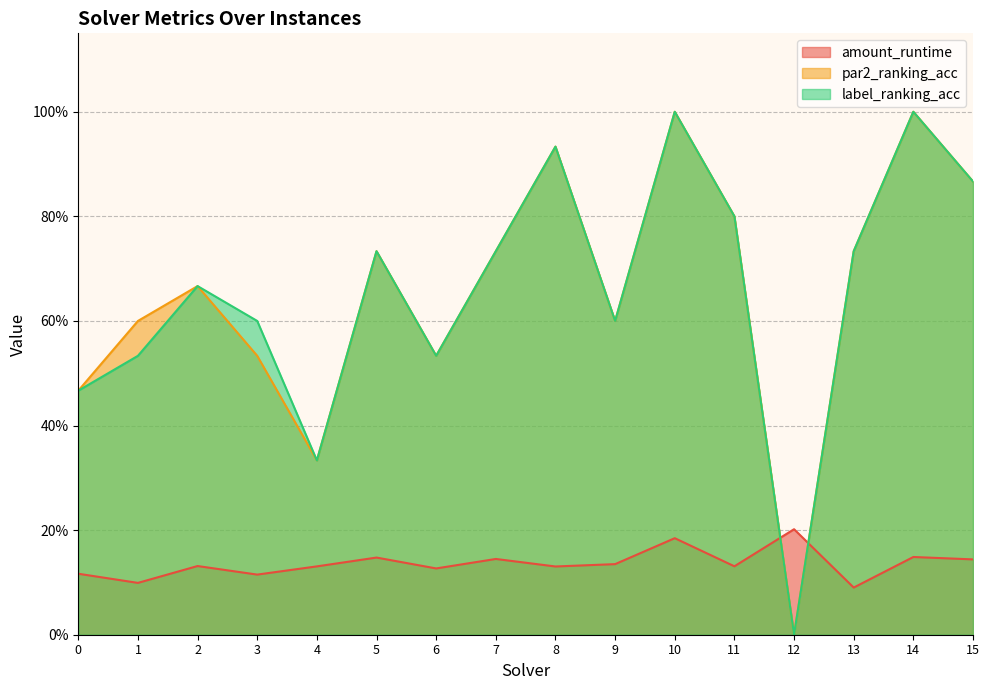

The label_ranking_acc series shows 1.7 at 10. True or false?

False